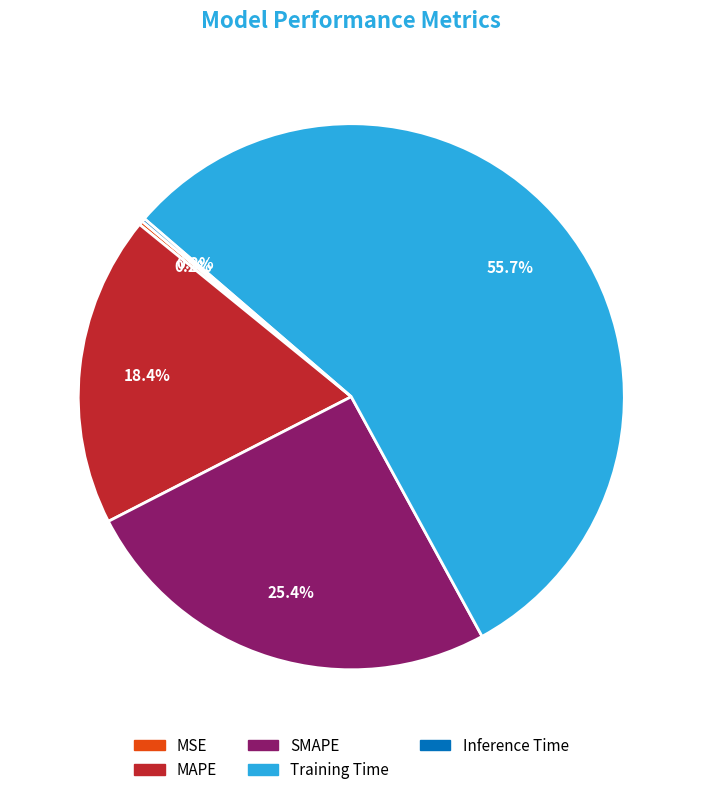

Approximately how many times larger is the value at MAPE compared to Training Time?

0.3